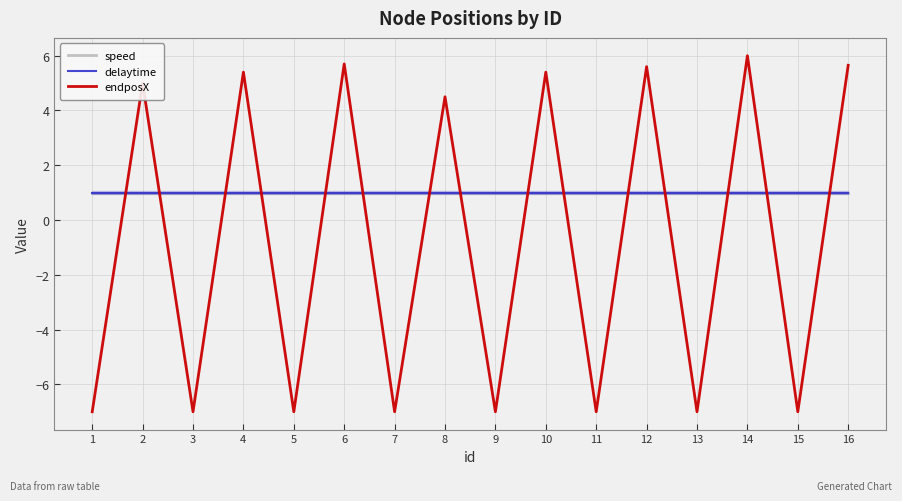

Which series has the widest spread of values?

endposX